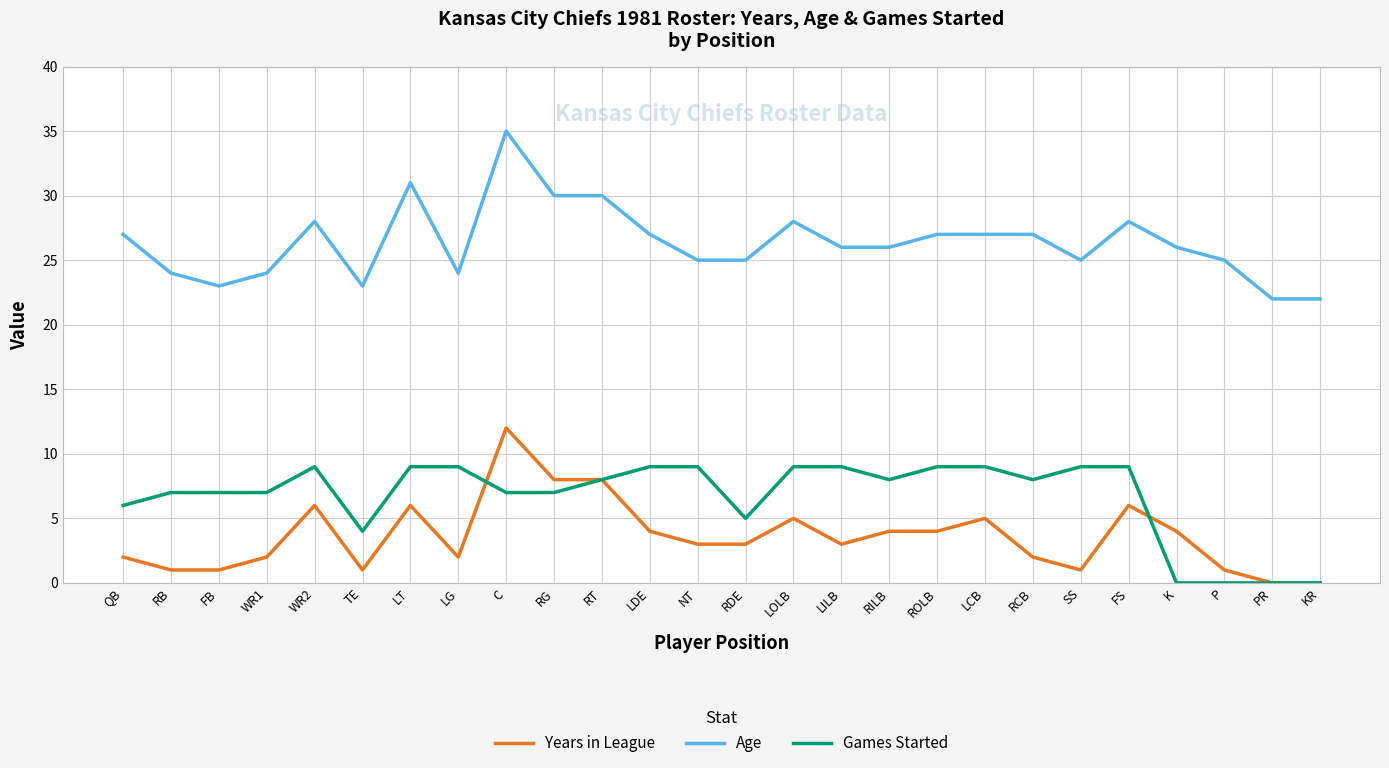

What position from the right is FB?

24